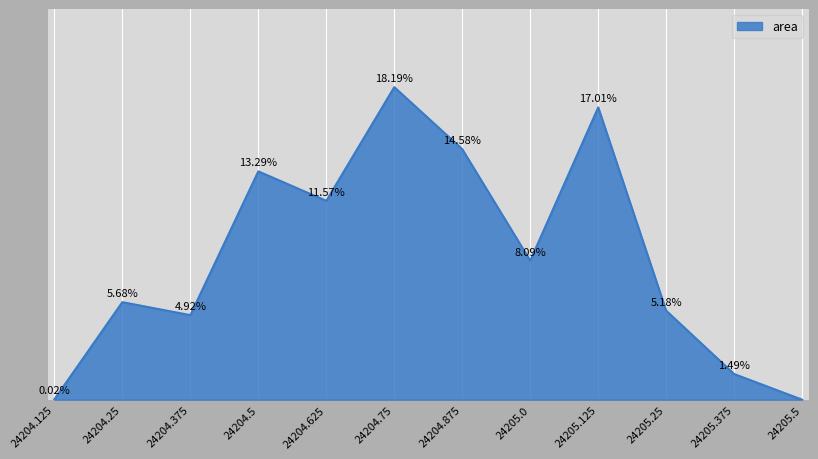

List the labels in order of value, largest first.

24204.75, 24205.125, 24204.875, 24204.5, 24204.625, 24205.0, 24204.25, 24205.25, 24204.375, 24205.375, 24204.125, 24205.5